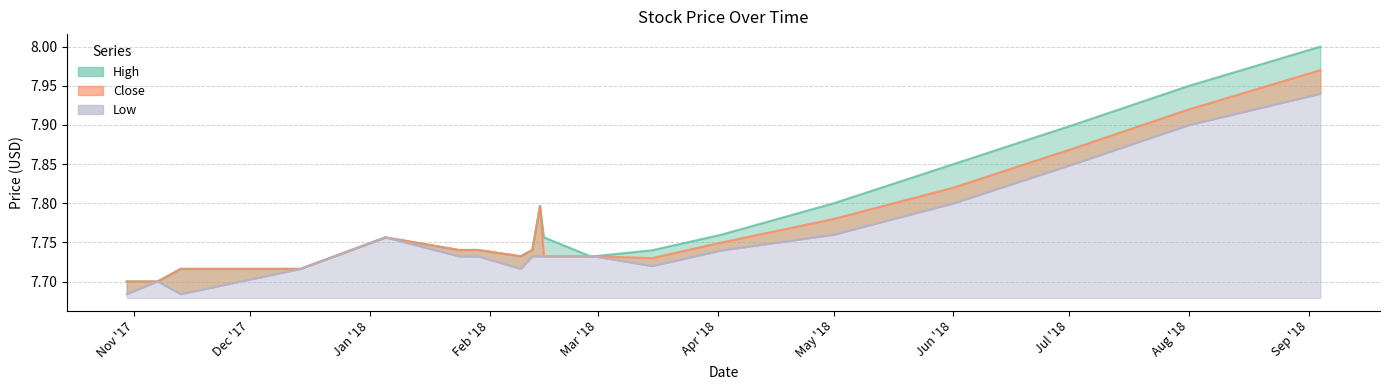

True or false: Close and Low cross at least once.

False